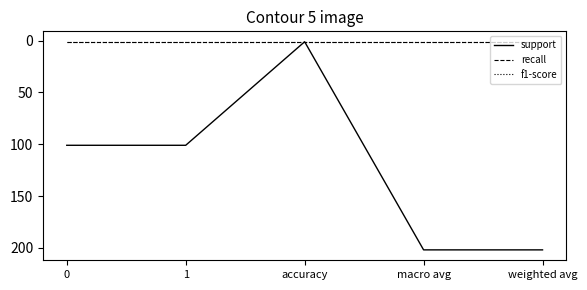

What is the total value across all series at 0?

103